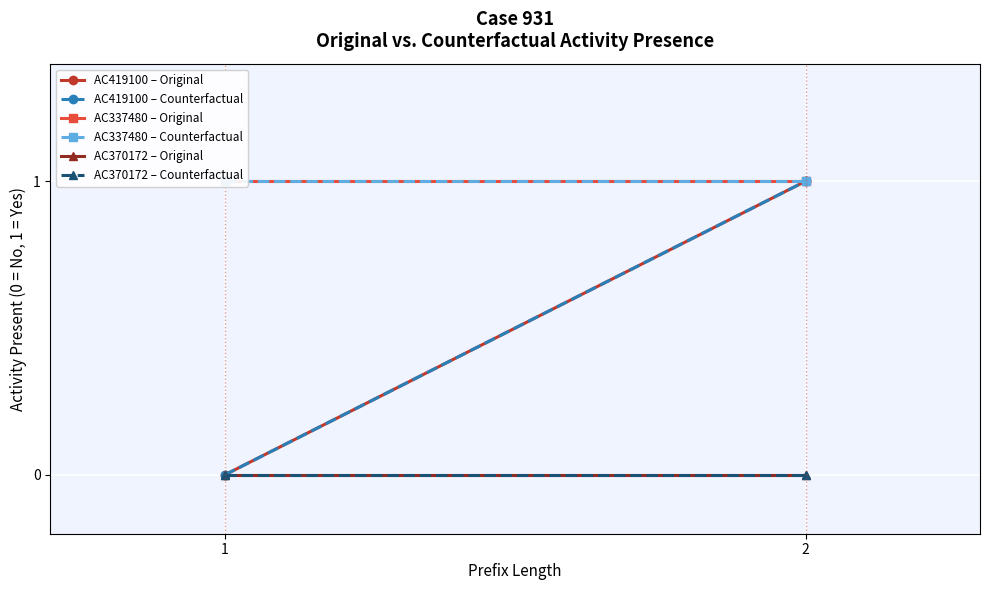

Reading right to left, transcribe all the data shown in this chart.

AC419100 – Original: 2=1	1=0
AC419100 – Counterfactual: 2=1	1=0
AC337480 – Original: 2=1	1=1
AC337480 – Counterfactual: 2=1	1=1
AC370172 – Original: 2=0	1=0
AC370172 – Counterfactual: 2=0	1=0